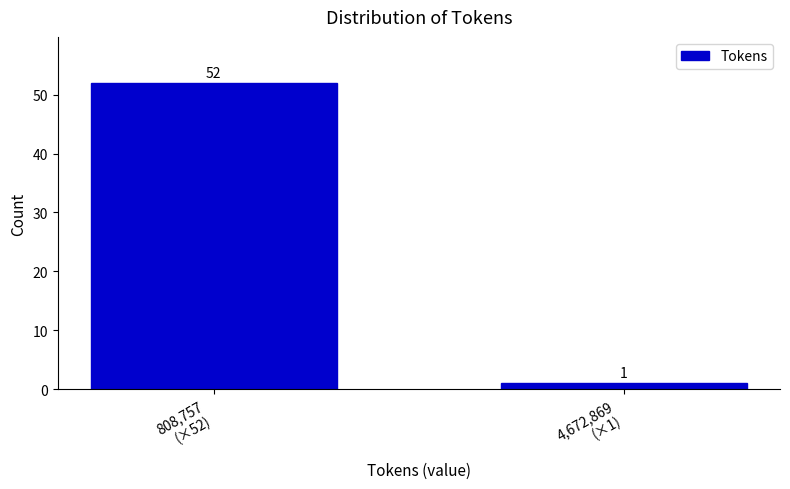

Reading left to right, transcribe all the data shown in this chart.

52	1